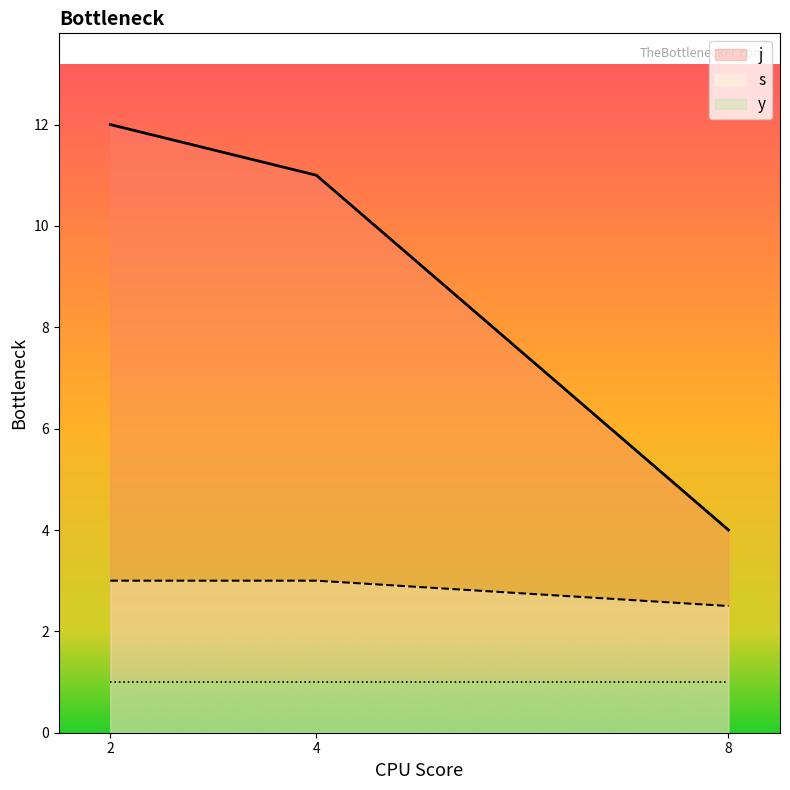

Is the value of j at 8 greater than the value of y at 3?

Yes